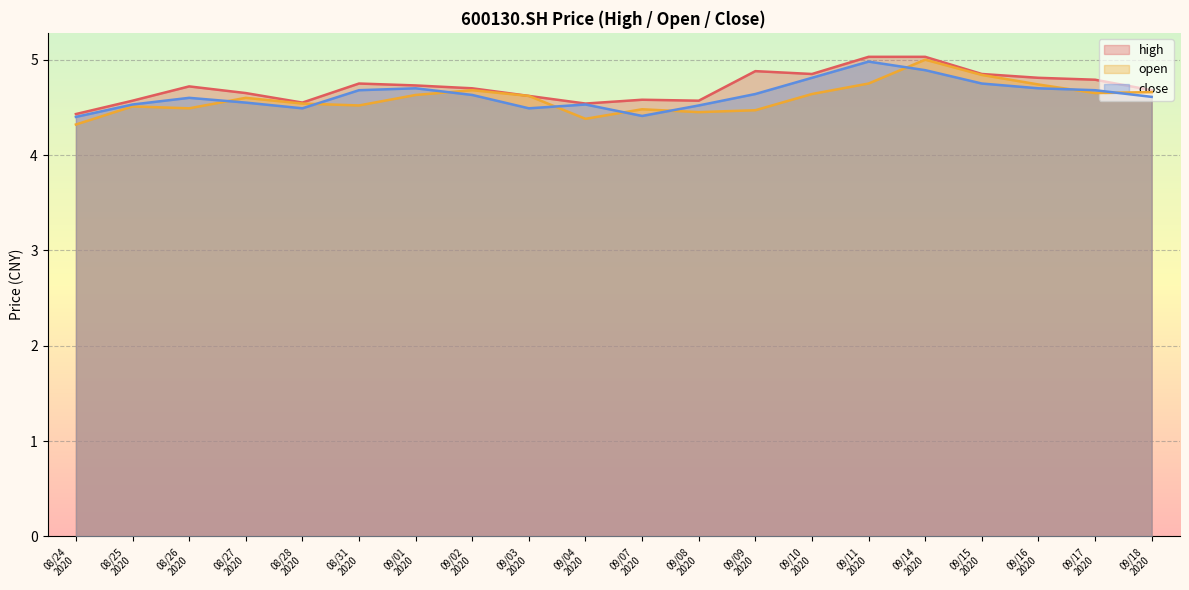

List the series in order of their peak value, highest first.

high, open, close